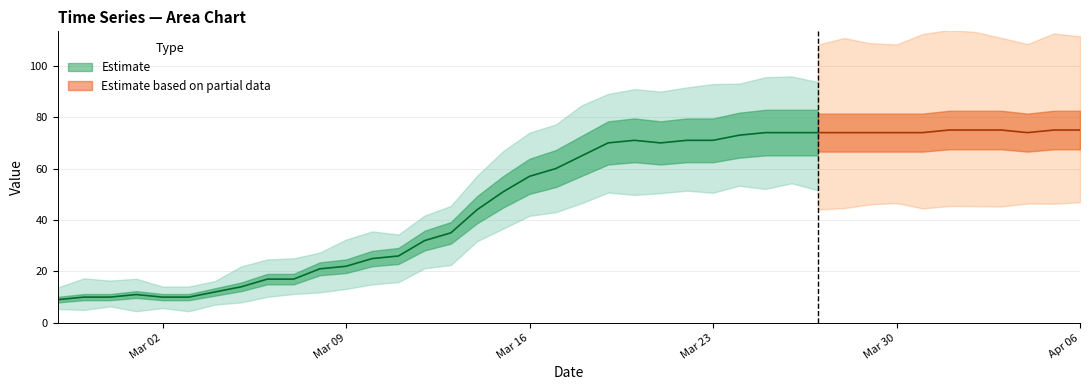

What is the approximate value at 2020-03-21, to the nearest 10?

70